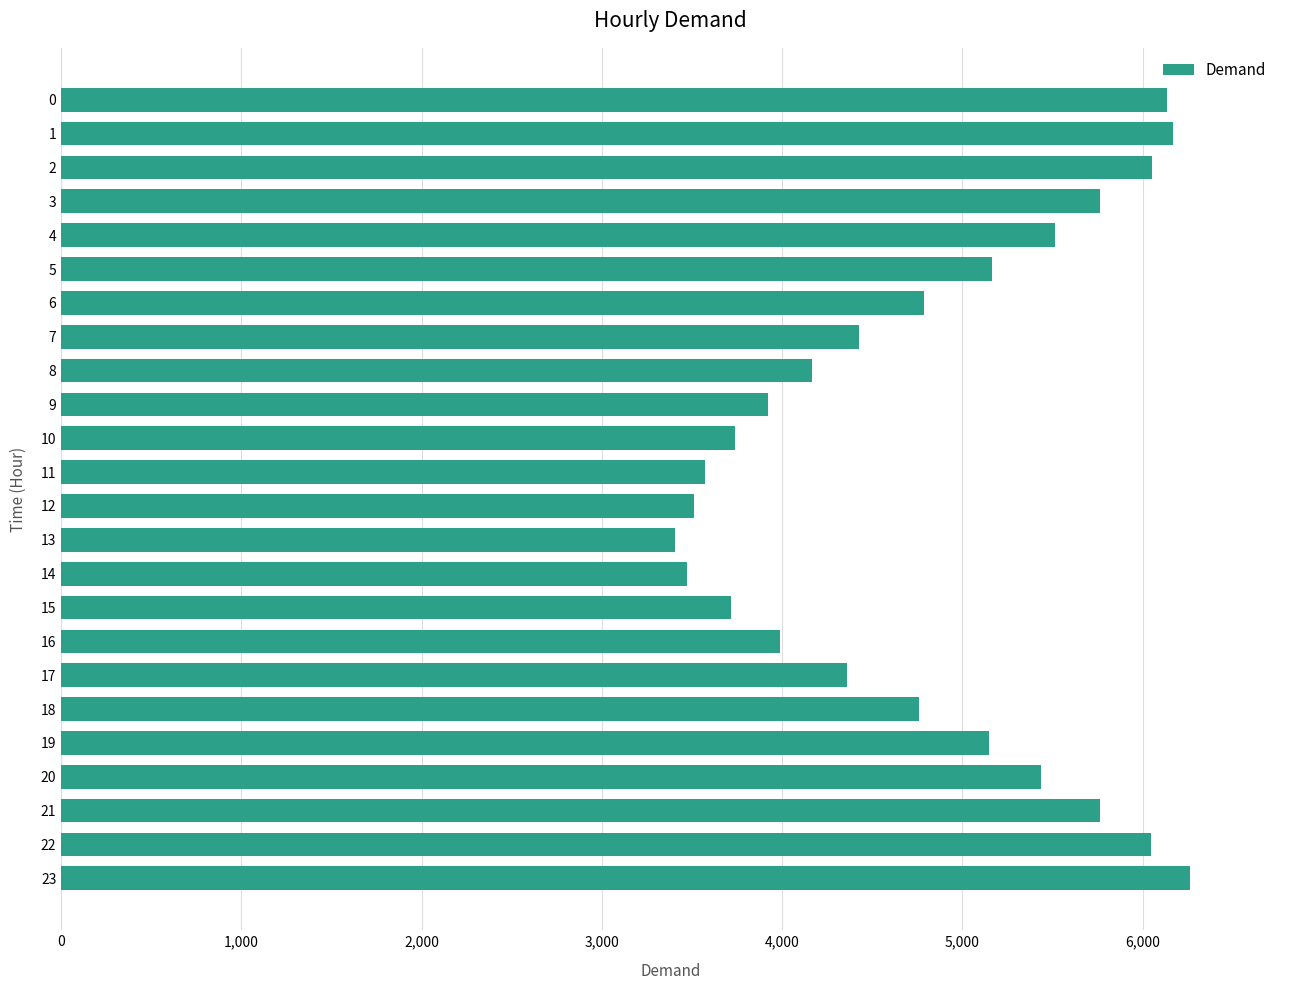

What value does the data have at 9, to the nearest 10?

3920